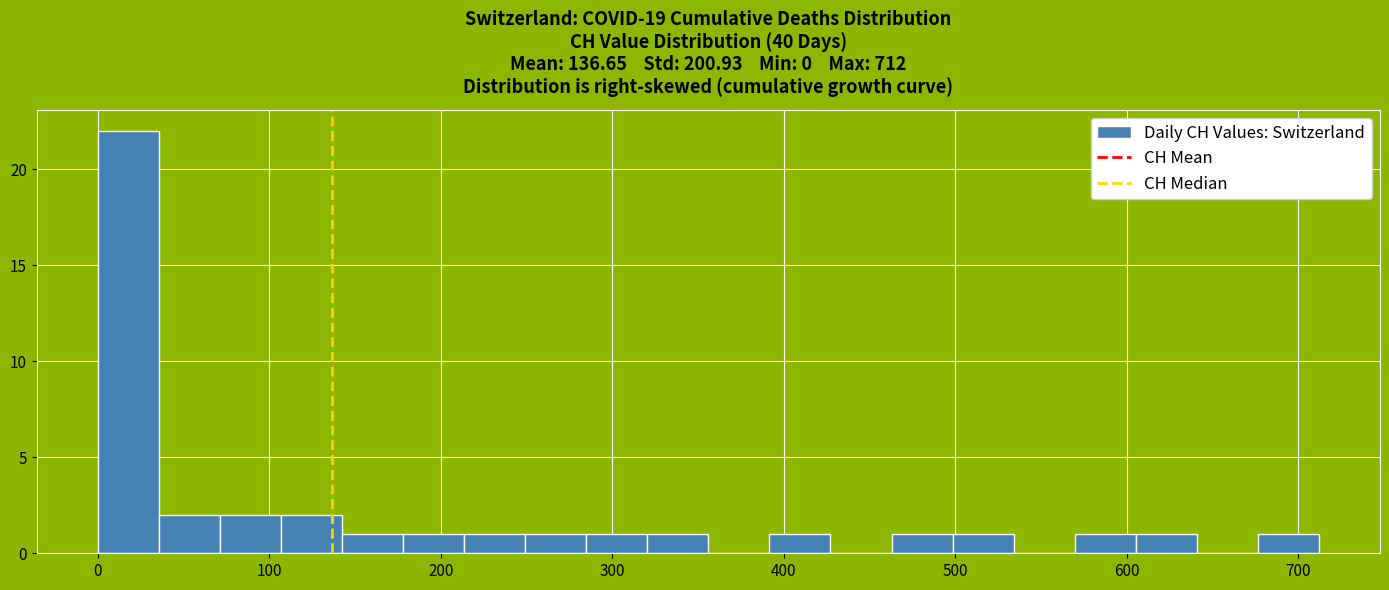

Around what value on the x-axis is the tallest bar? Give the approximate position of its centre, as read against the axis.

20